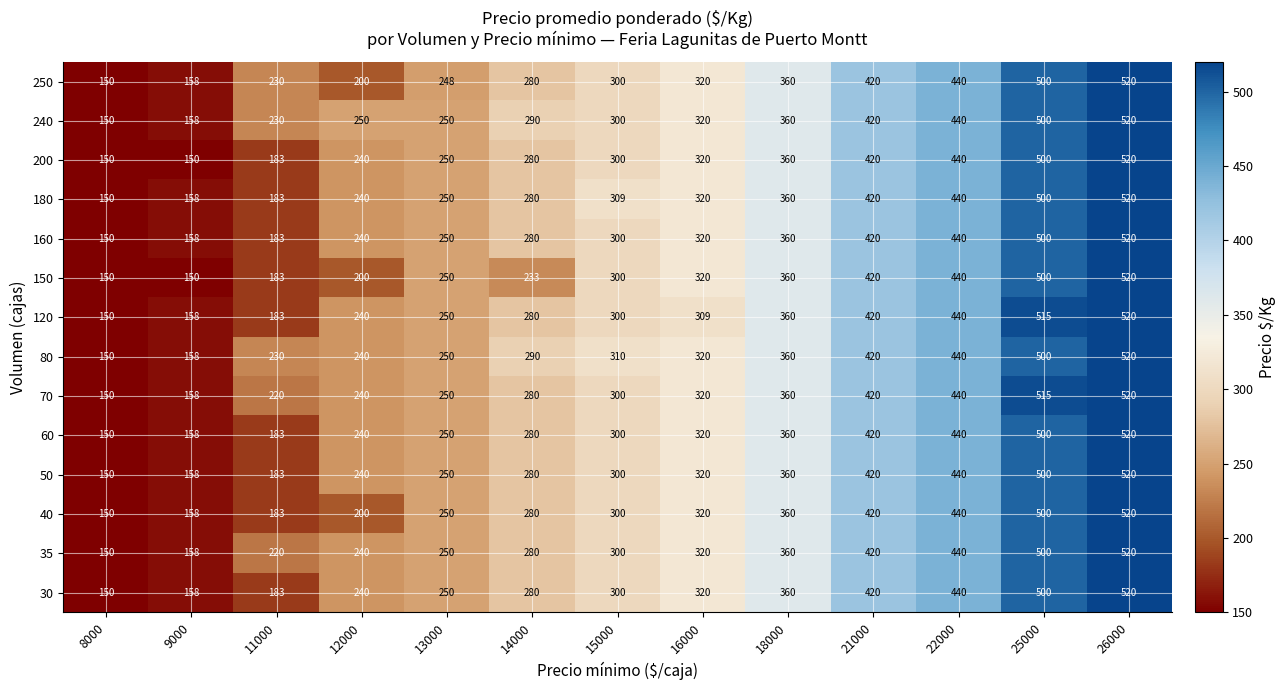

Is it true that 60 equals 237 at 8000?

False